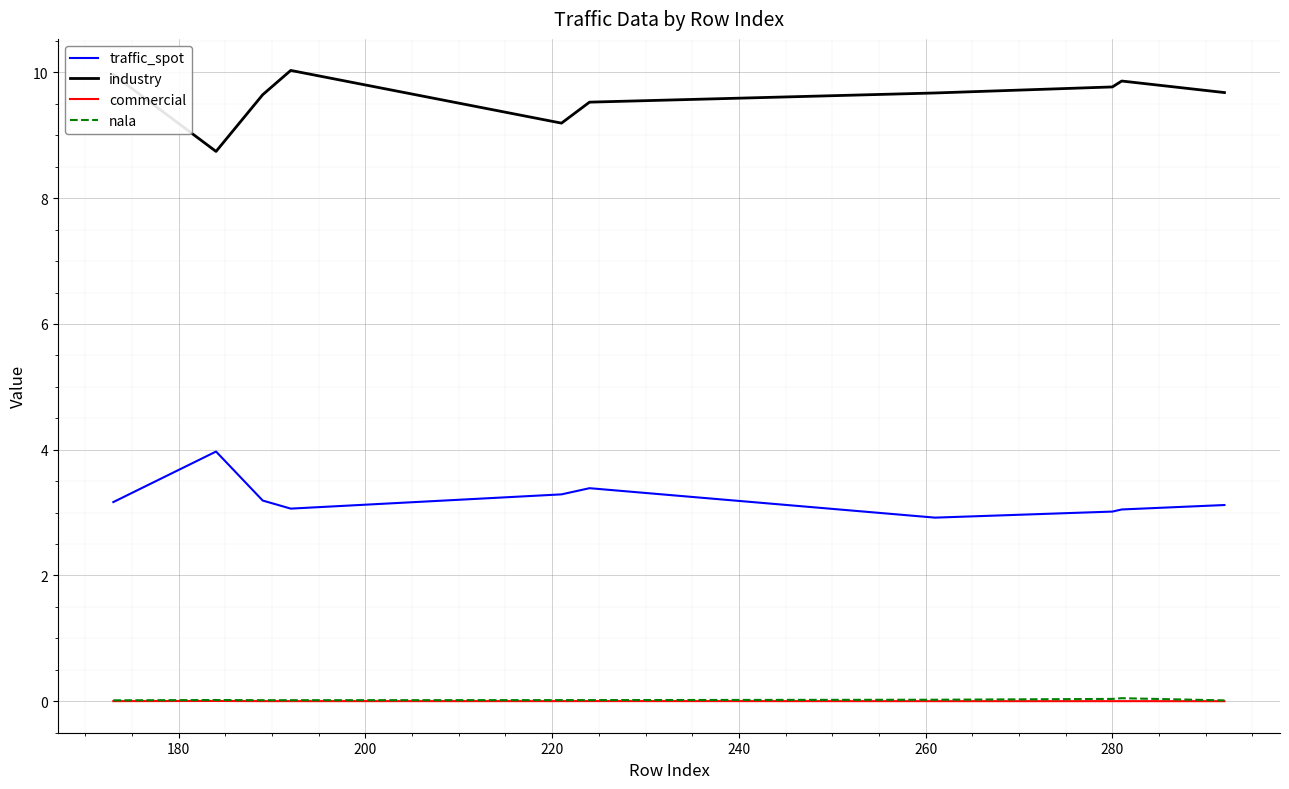

Which series has the largest total across all categories?

industry